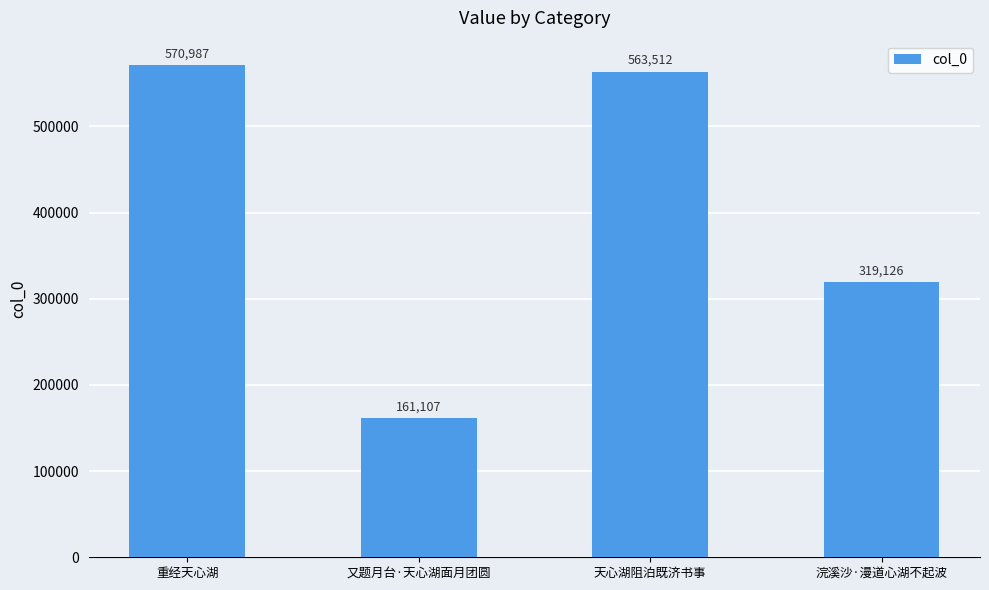

Between 天心湖阻泊既济书事 and 又题月台·天心湖面月团圆, which is larger?

天心湖阻泊既济书事